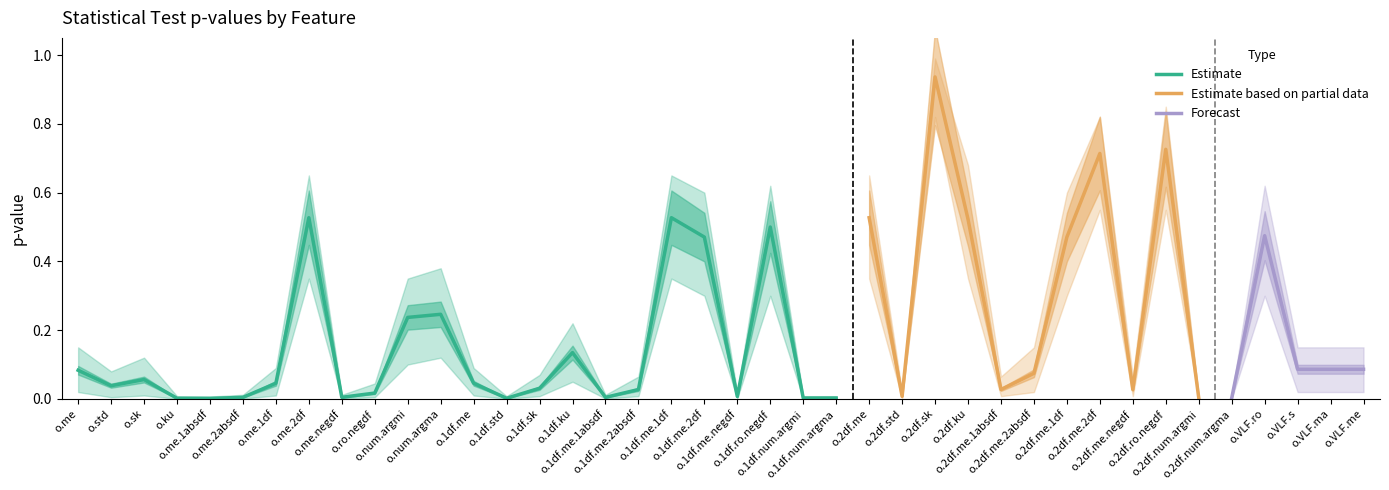

How many interior local peaks does the lower_bound series have?

11